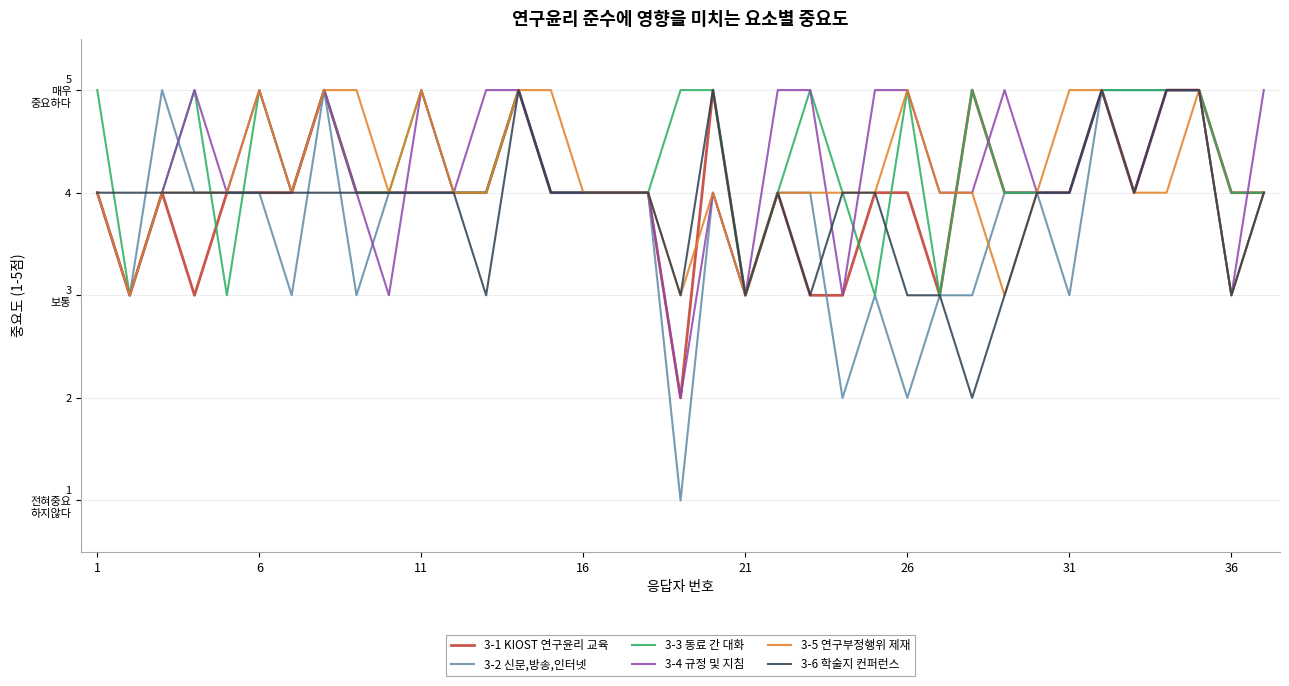

Does the chart have visible grid lines?

Yes